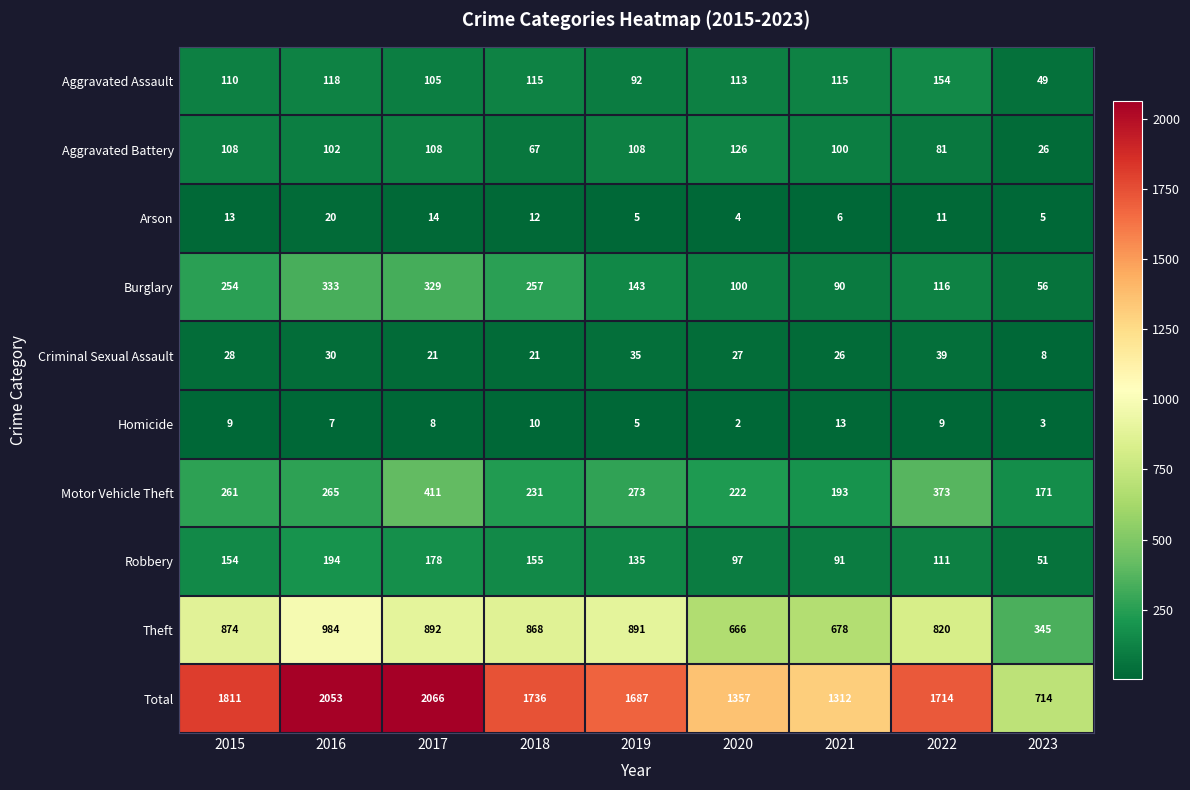

Between 2020 and 2021, which series saw the biggest shift?

Total